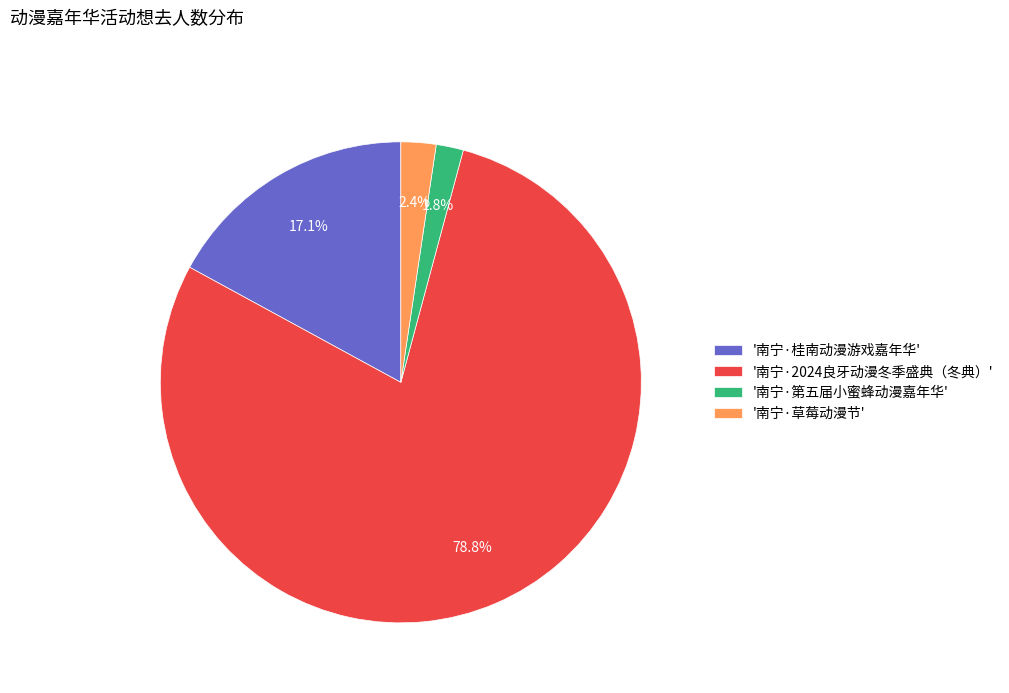

Between '南宁·桂南动漫游戏嘉年华' and '南宁·草莓动漫节', which is larger?

'南宁·桂南动漫游戏嘉年华'